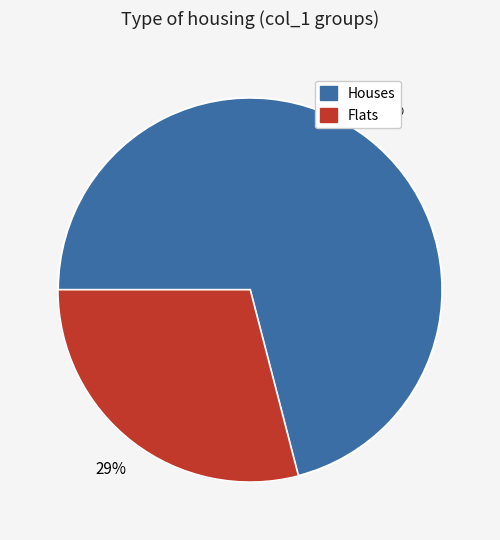

Is there any slice that represents more than half of the pie?

Yes